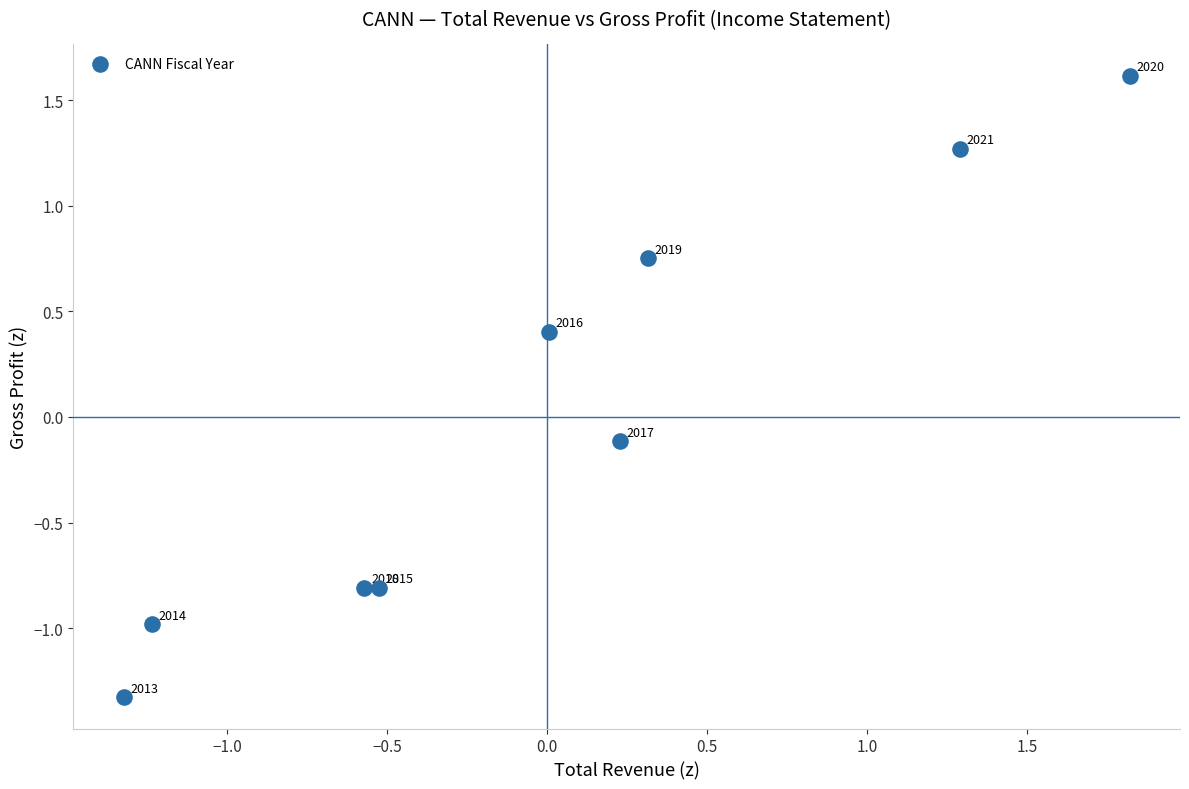

What is the range of Y values (max minus min)?

2.9